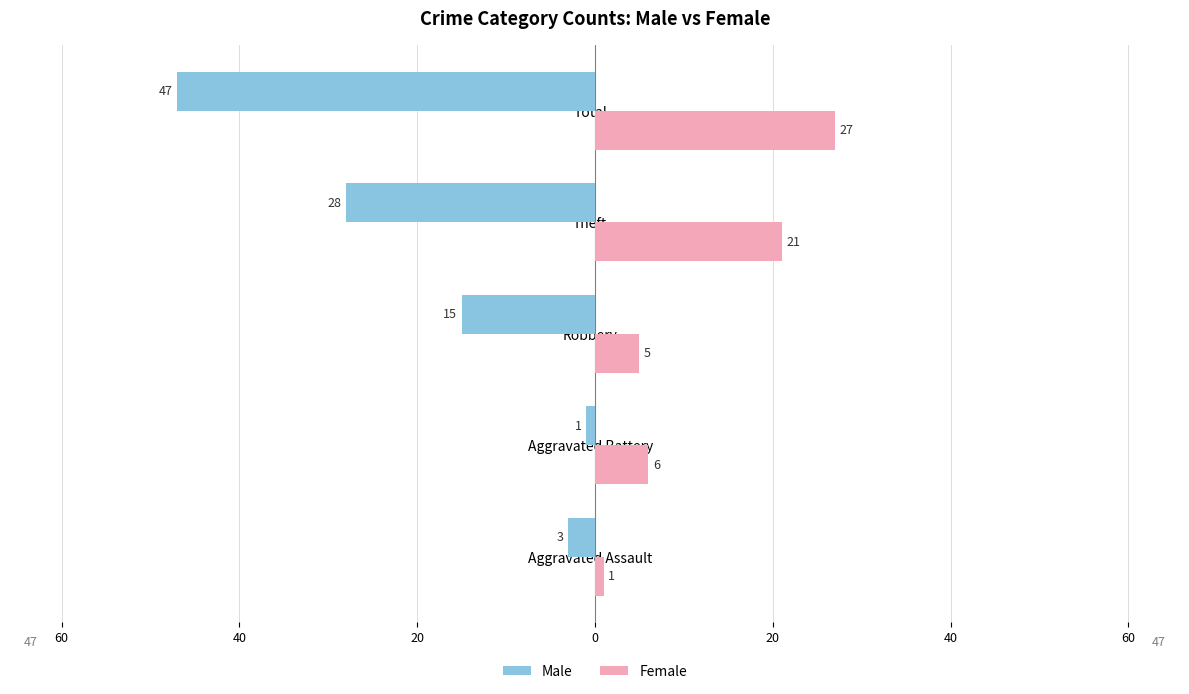

What are all the series names shown in the legend?

Male, Female